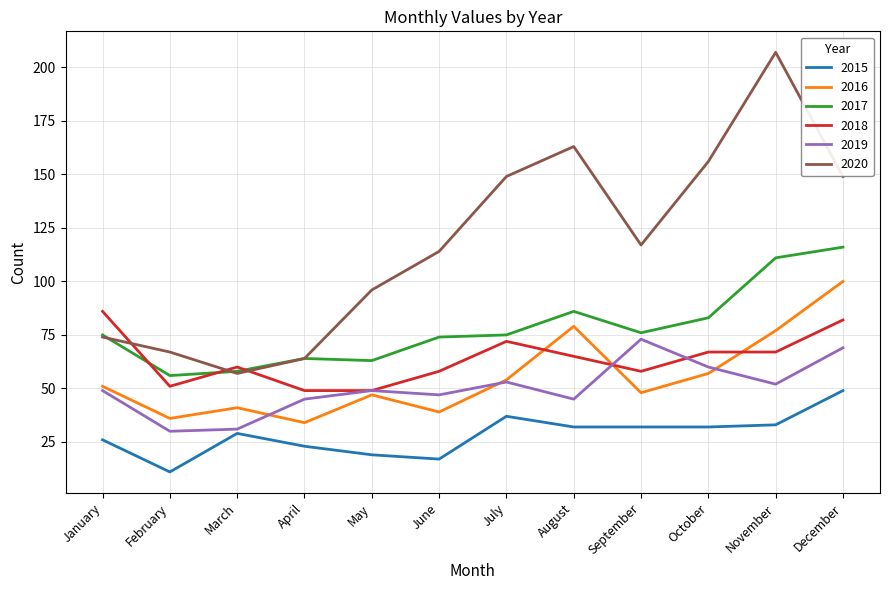

At which category does 2020 reach its first local peak?

August